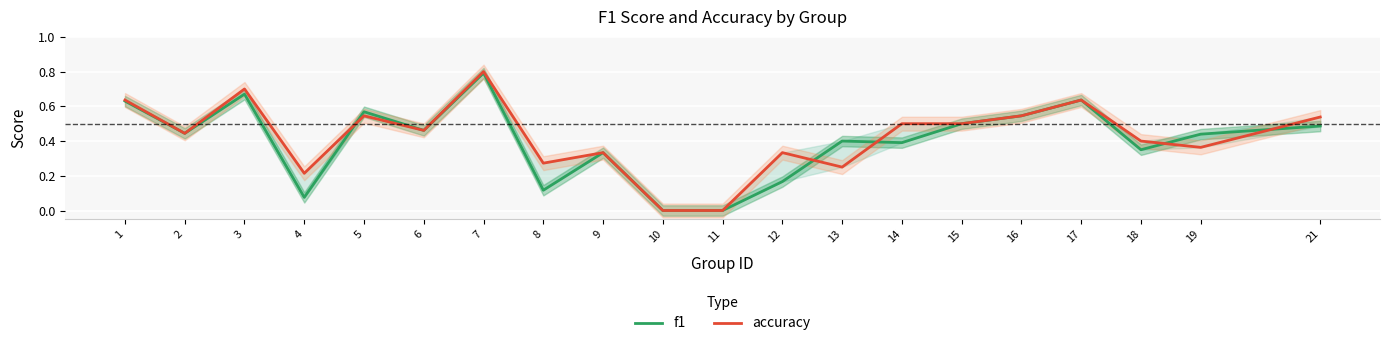

Where do accuracy and f1 first cross each other?

4 and 5